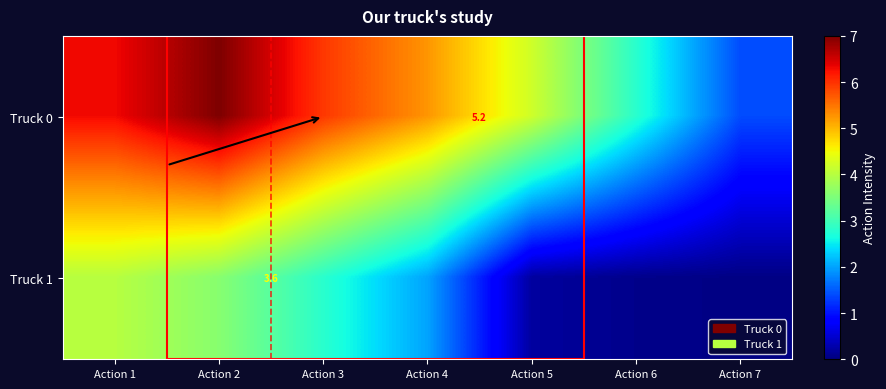

Which category has the lowest value in the Truck 1 series?

Action 7